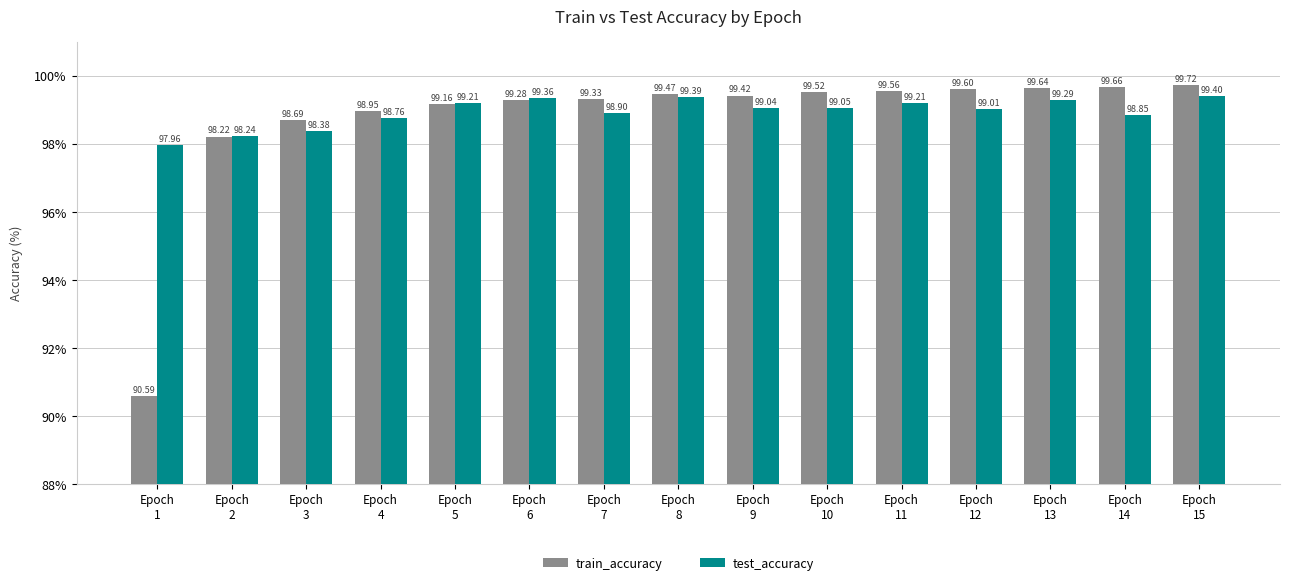

Which series has the widest spread of values?

train_accuracy